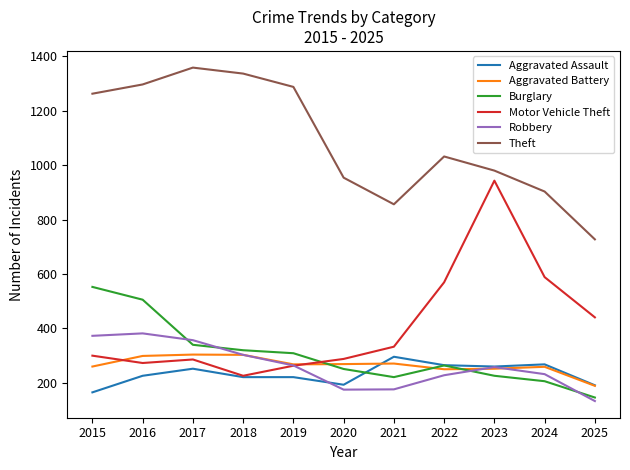

Does the chart have visible grid lines?

No